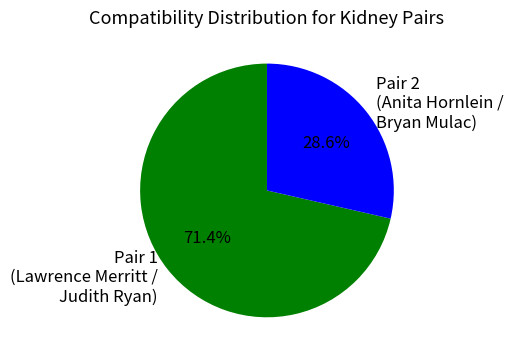

Which category accounts for the majority?

Pair 1